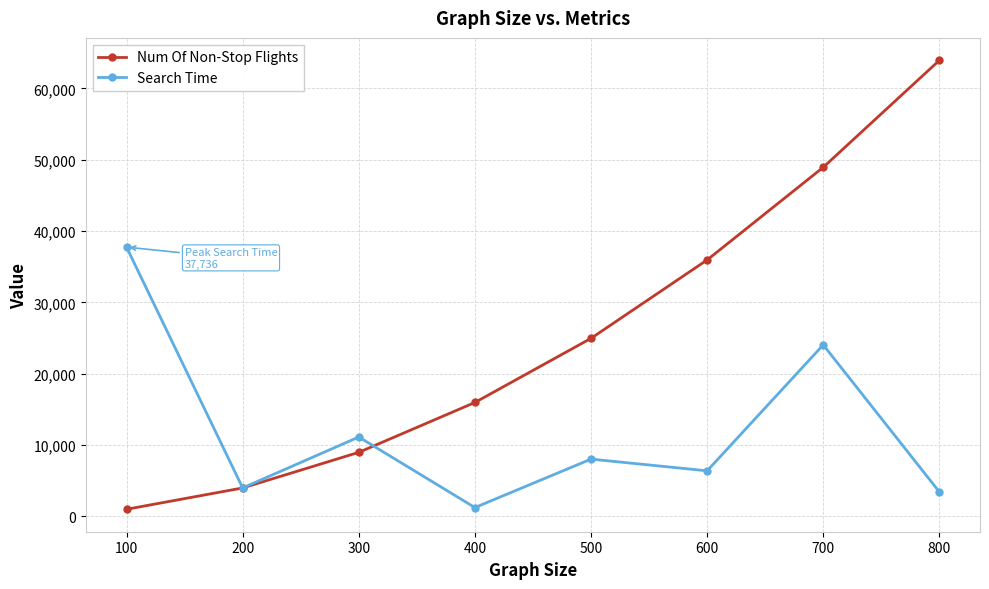

Which series ends up on top after the final intersection of Num Of Non-Stop Flights and Search Time?

Num Of Non-Stop Flights